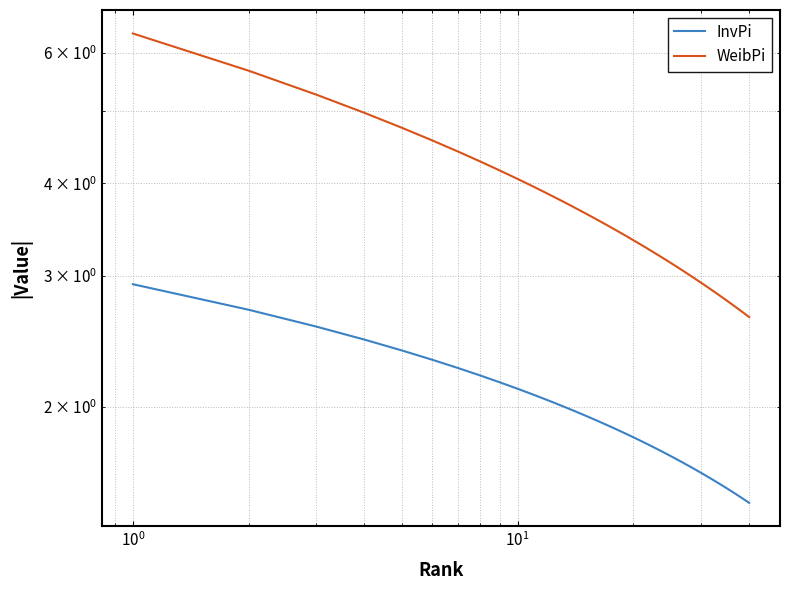

Does the chart have visible grid lines?

Yes